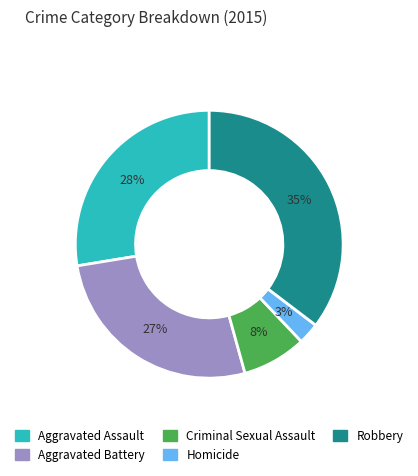

Between Homicide and Robbery, which is larger?

Robbery